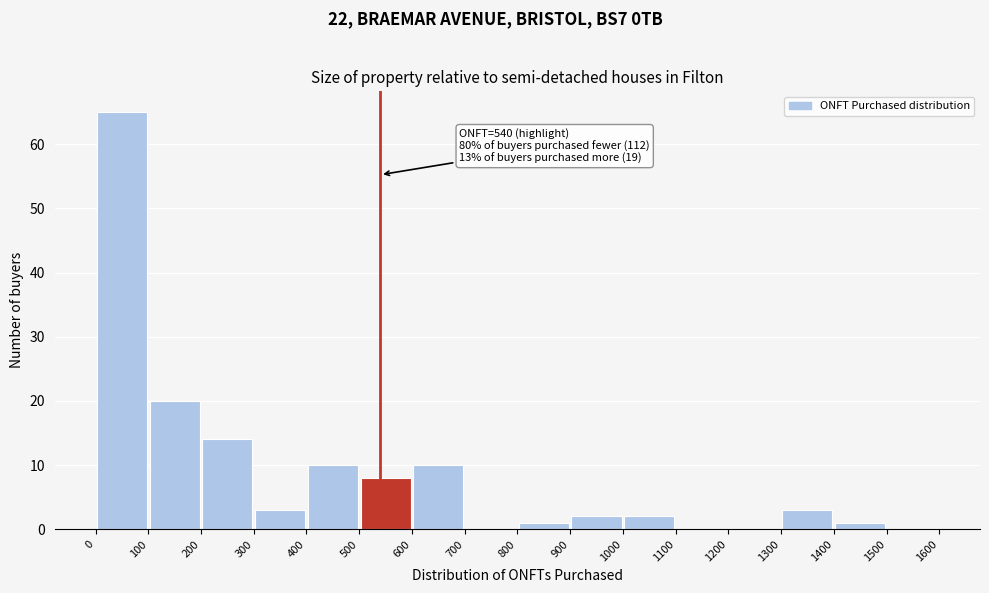

Which range on the x-axis has the tallest bar?

0 to 100